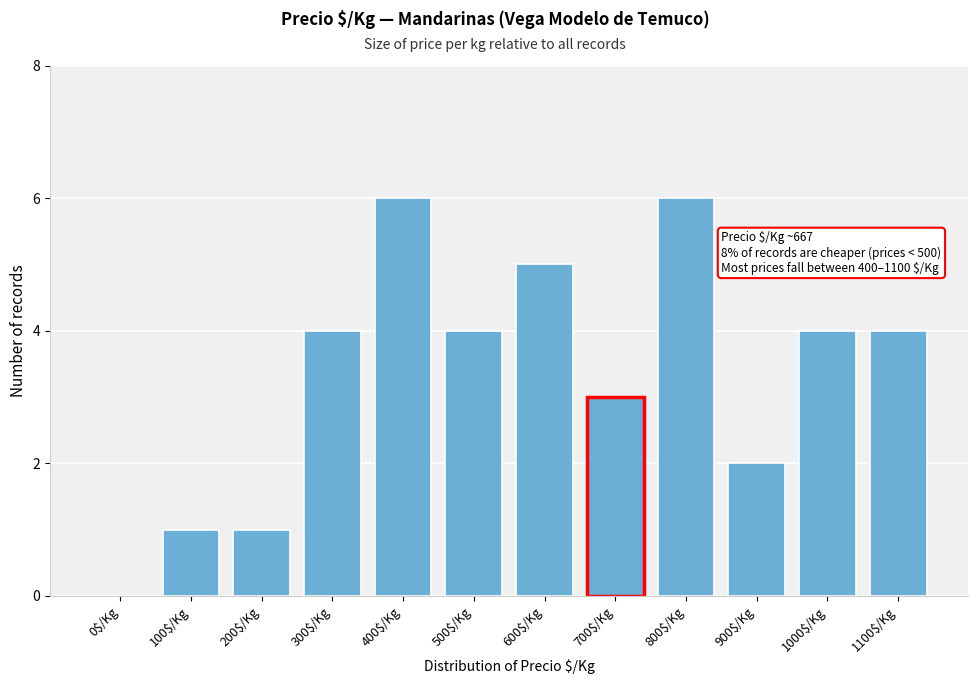

What is the greatest value displayed?

6